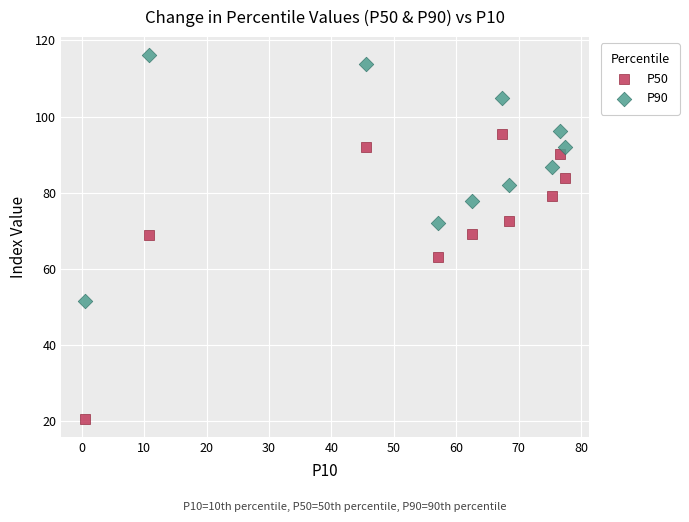

What is the X range (max minus min) for the scatter plot?

76.9